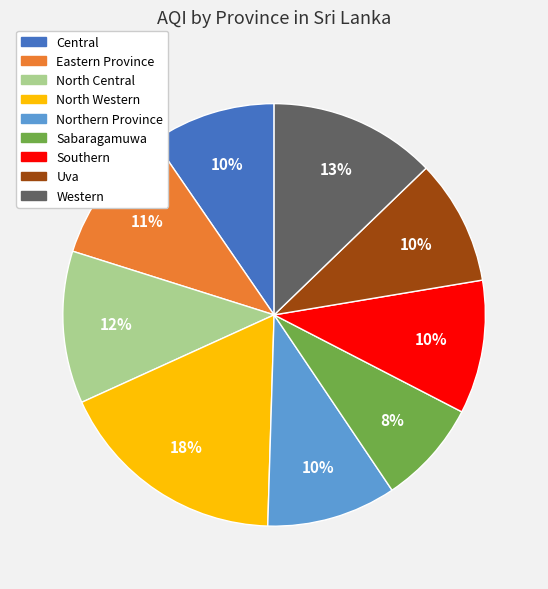

To the nearest percent, what is the difference between the Western and Eastern Province slice percentages?

2%